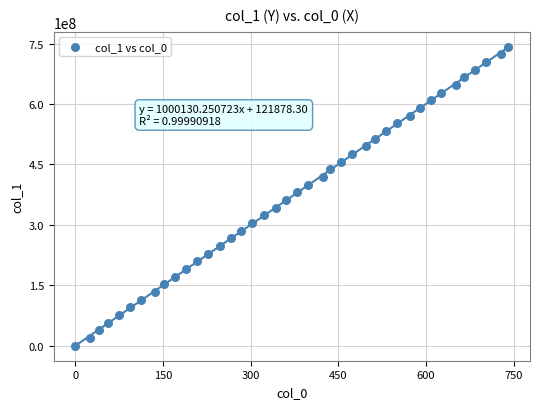

What is the range of Y values (max minus min)?

742234602